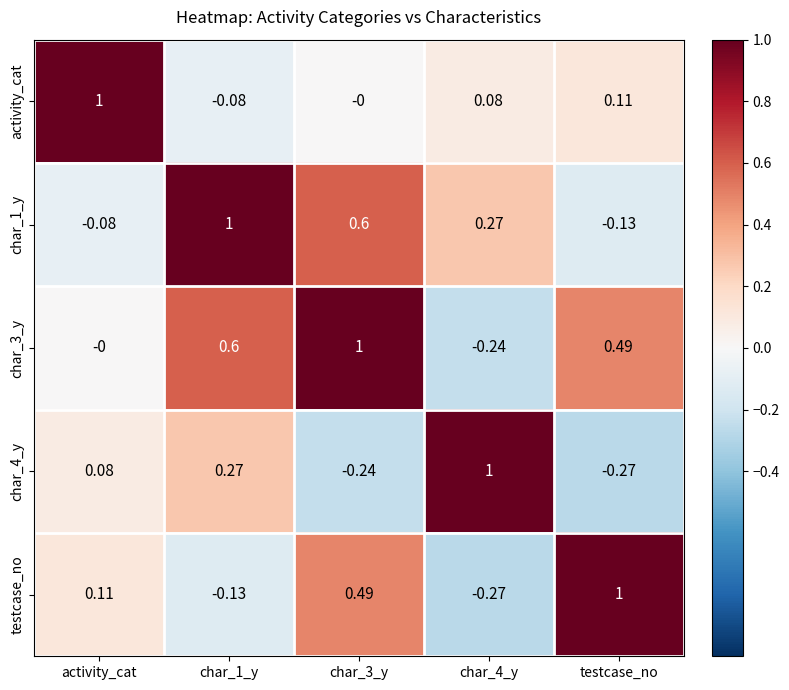

How many distinct data groups are displayed?

5